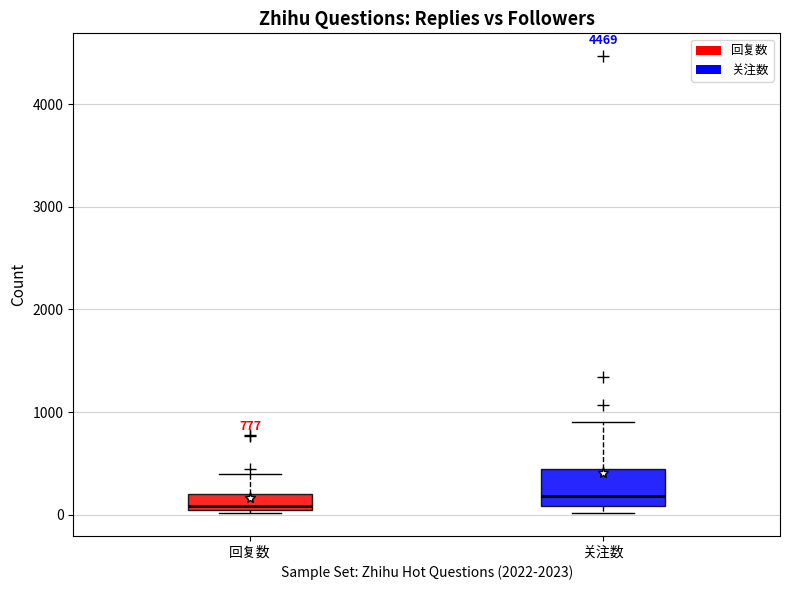

Comparing the boxes themselves (not the whiskers), which one is the tallest?

关注数